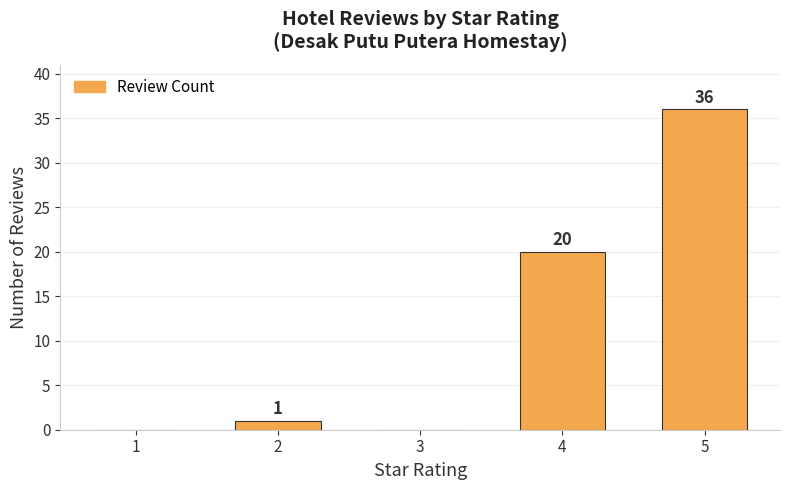

What is the sum of all values?

57